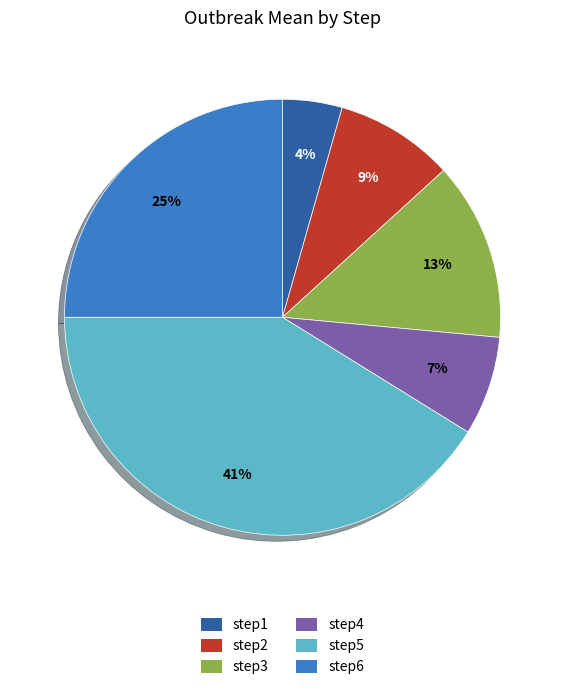

To the nearest percent, what percentage of the pie is step4?

7%